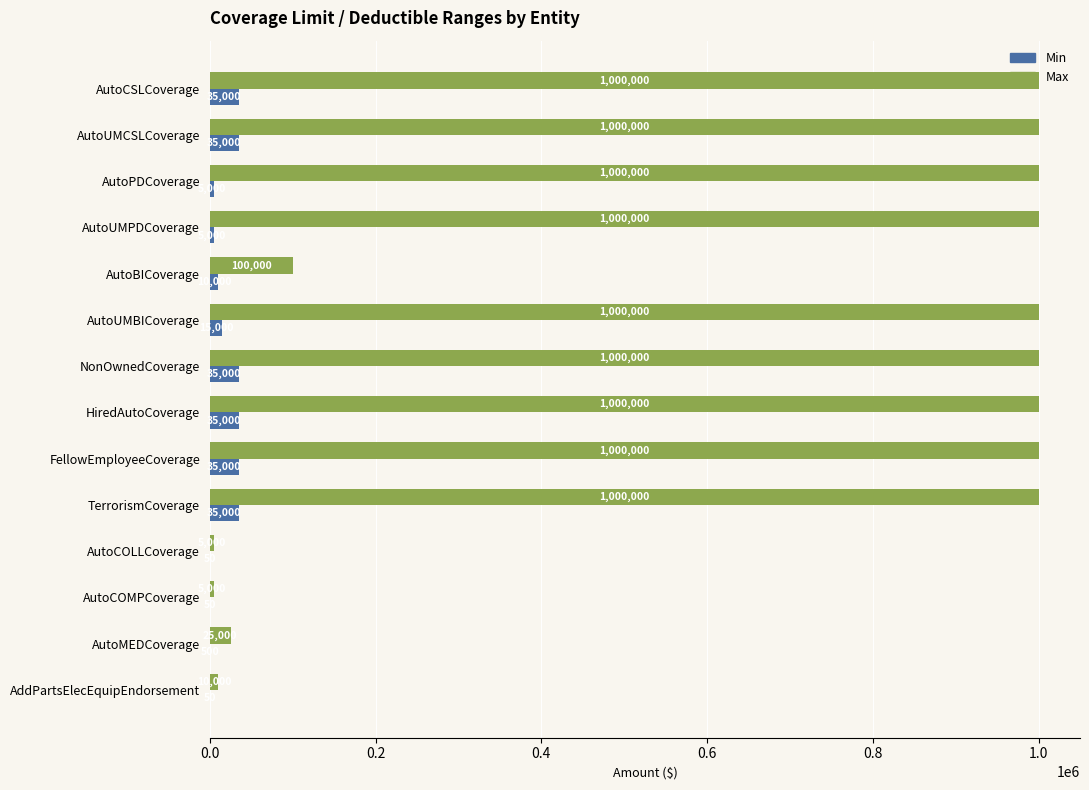

The Max series shows 1000000 at AutoPDCoverage. True or false?

True